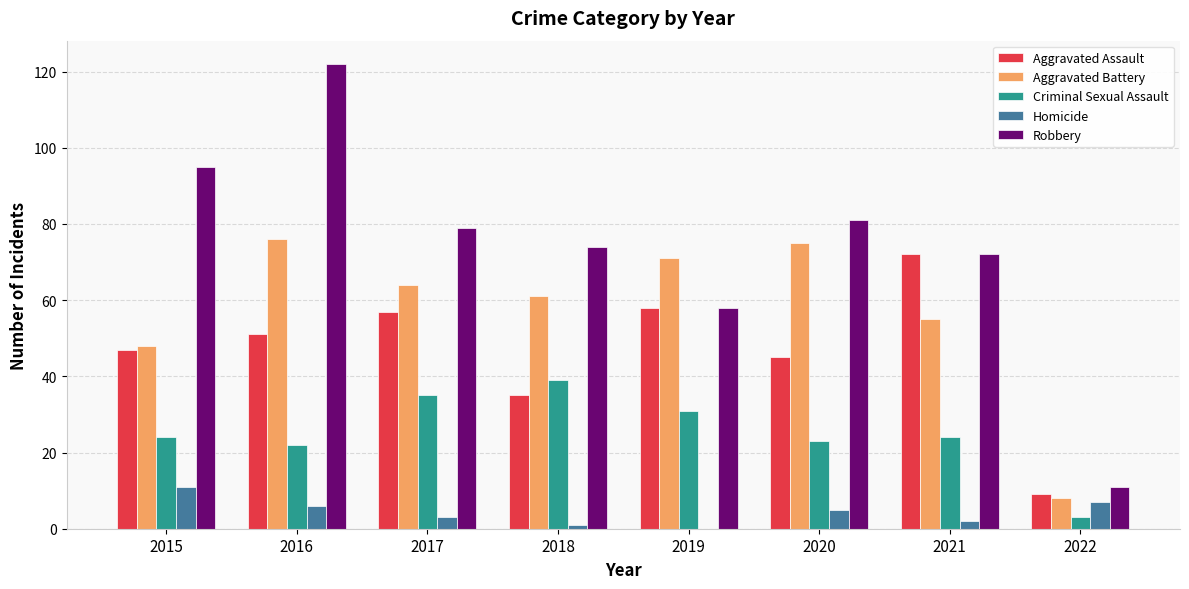

Which category has the highest value across all series?

2016